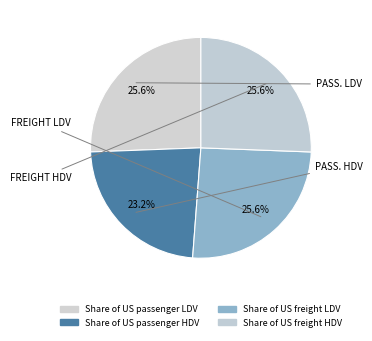

True or false: Share of US freight HDV accounts for 17% of the total.

False